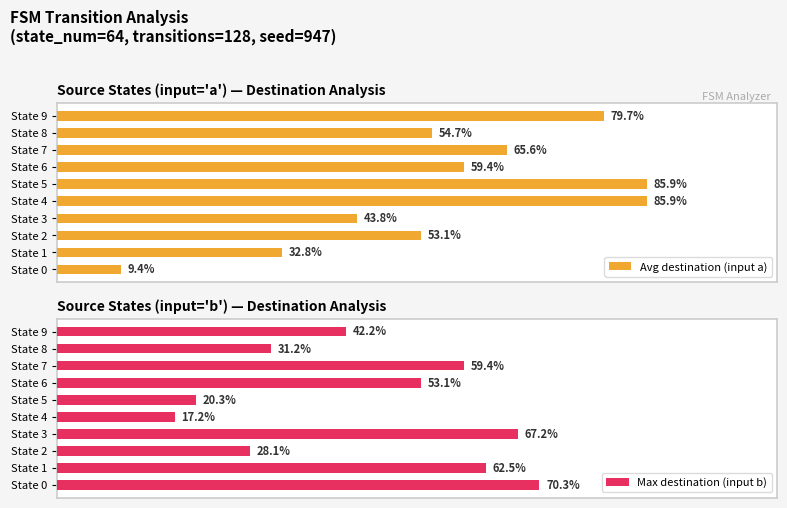

At which label is Avg destination (input a) closest to 47?

State 3